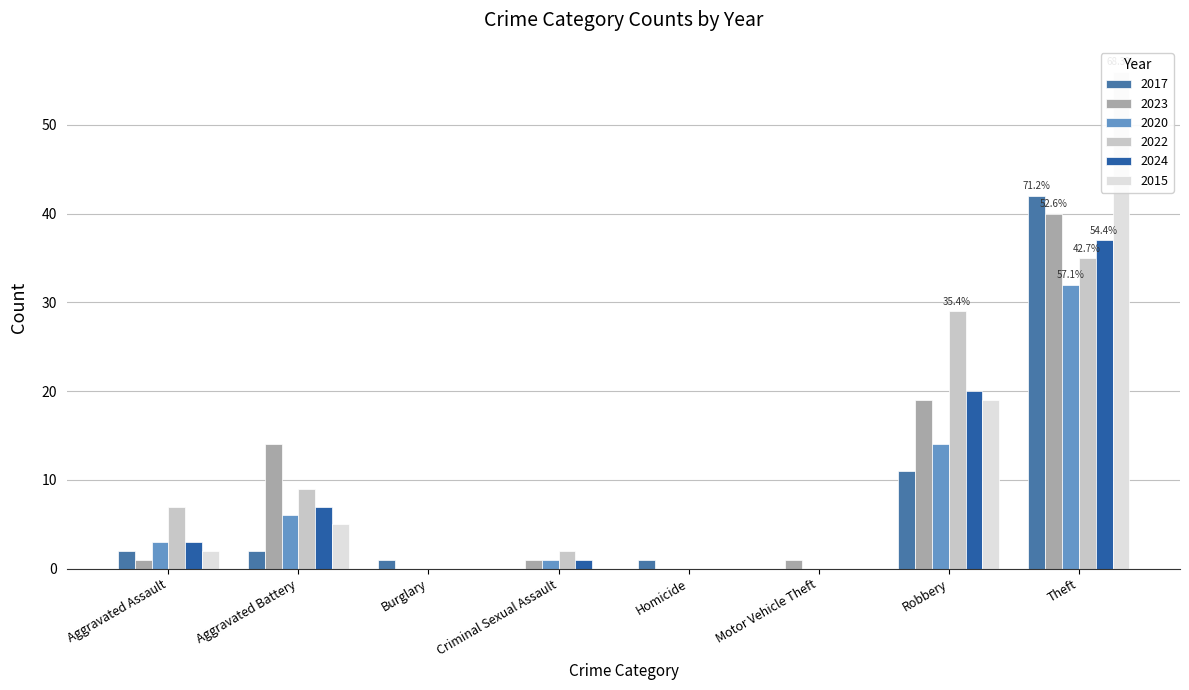

Where is 2023 nearest to the value 38?

Theft